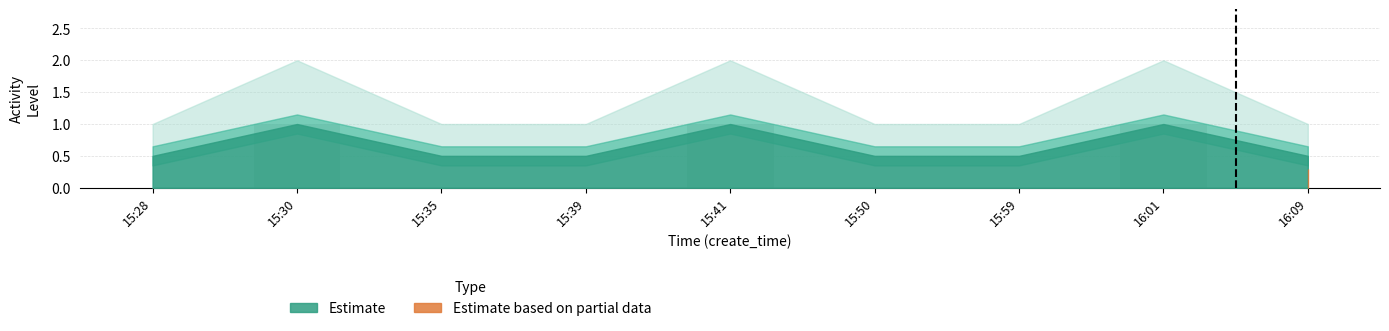

Is it true that the value at 15:30 is 1?

True